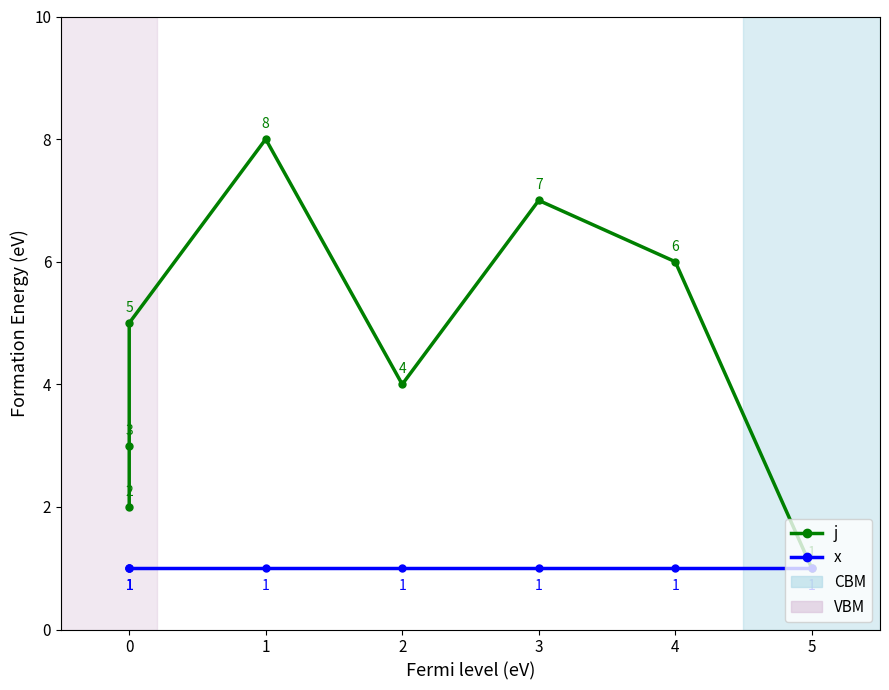

What is the value of the x point at the 5th from the left?

1